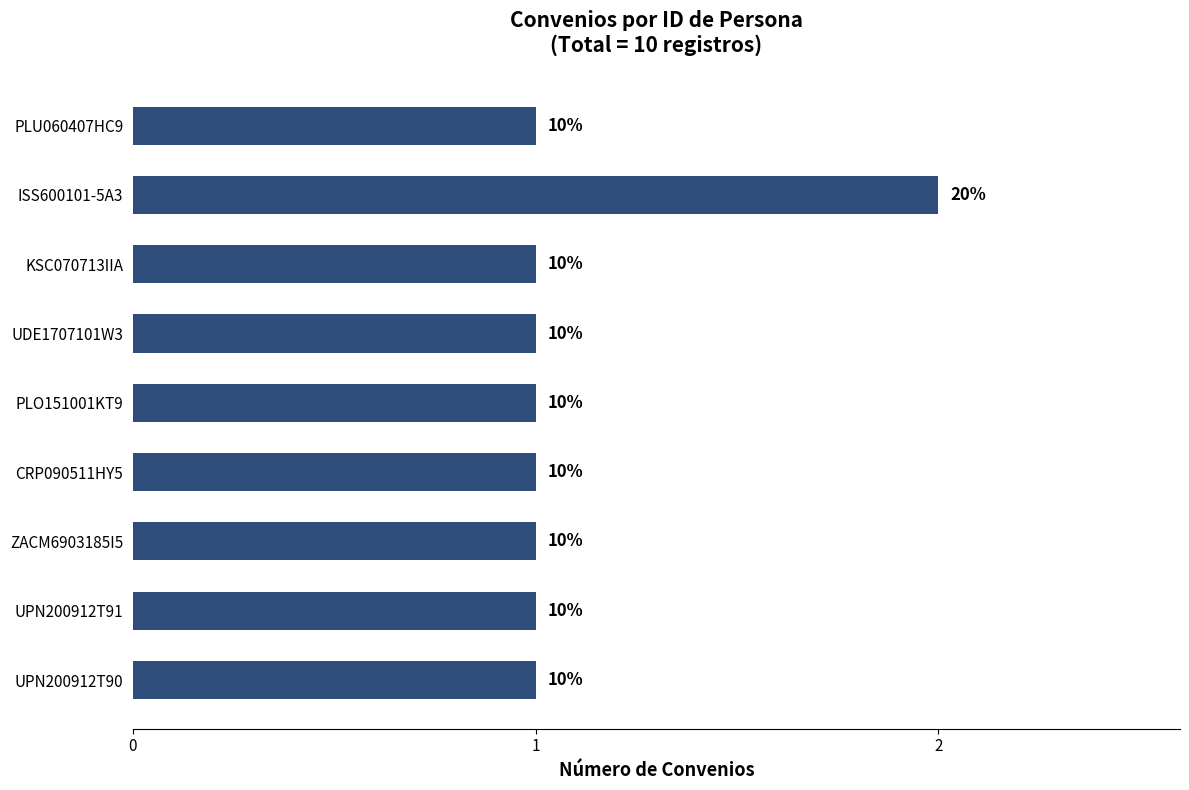

How many bars are there in total?

9